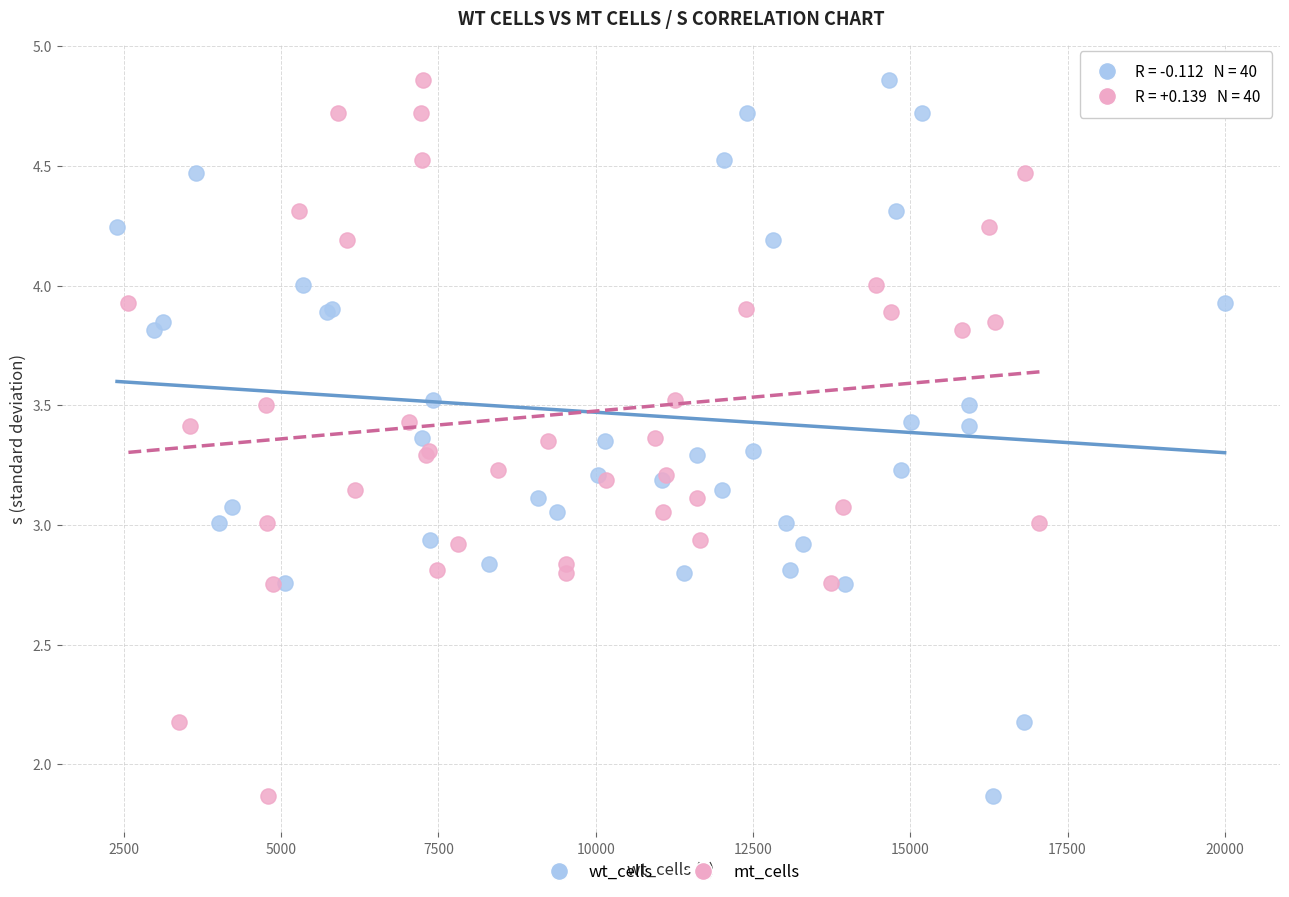

What are all the series names shown in the legend?

wt_cells, mt_cells